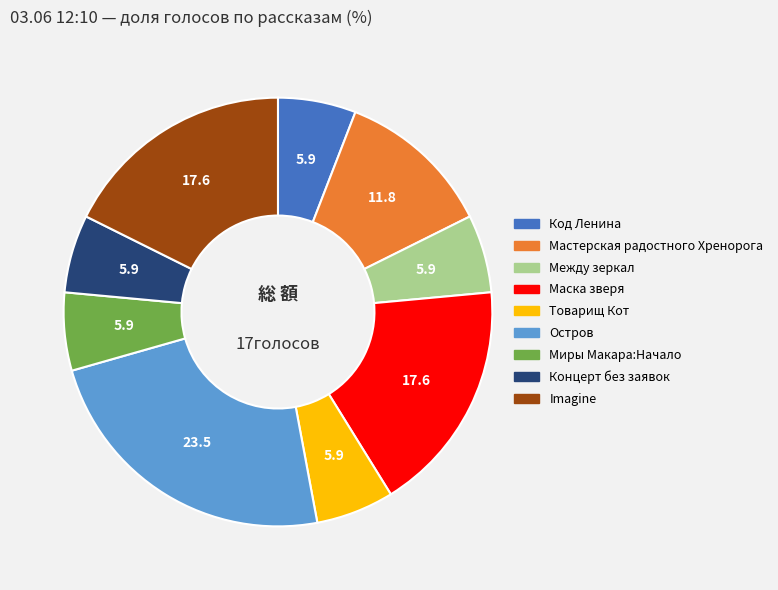

What is the ratio of the value at Концерт без заявок to the value at Миры Макара:Начало?

1.0